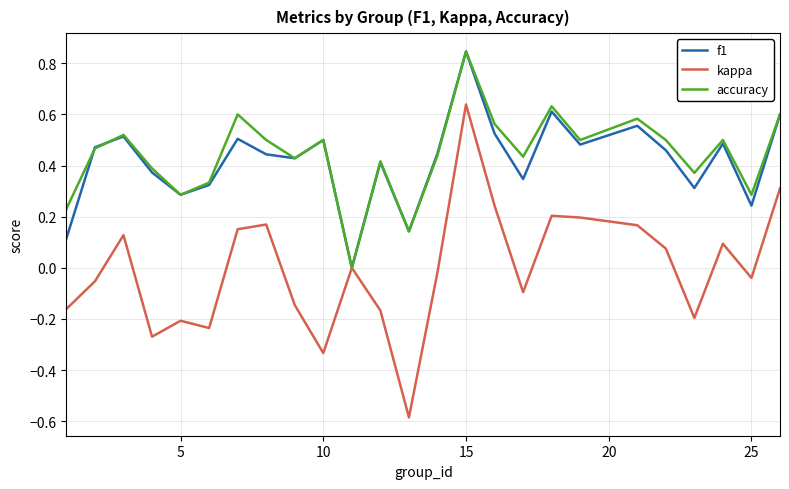

Which series has the widest spread of values?

kappa